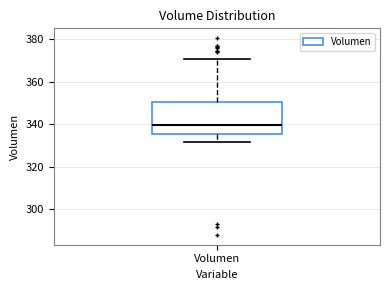

Read this box plot against the y-axis: the position of the median line, the range covered by the box, and the ends of both whiskers. The values are not printed on the chart, so give them approximately, as read against the axis.

median 340, box 336 to 350, whiskers 332 to 370